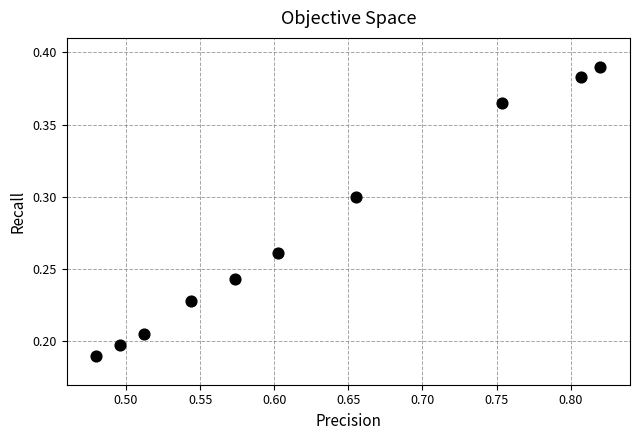

What is the average X value?

0.6